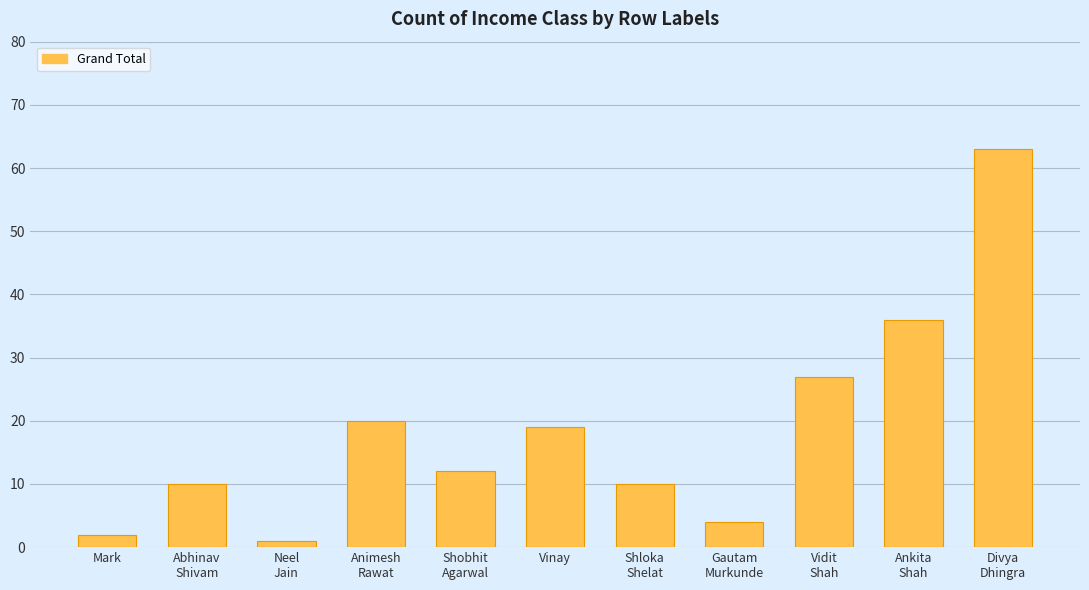

What is the change in value from Mark to Neel
Jain?

-1